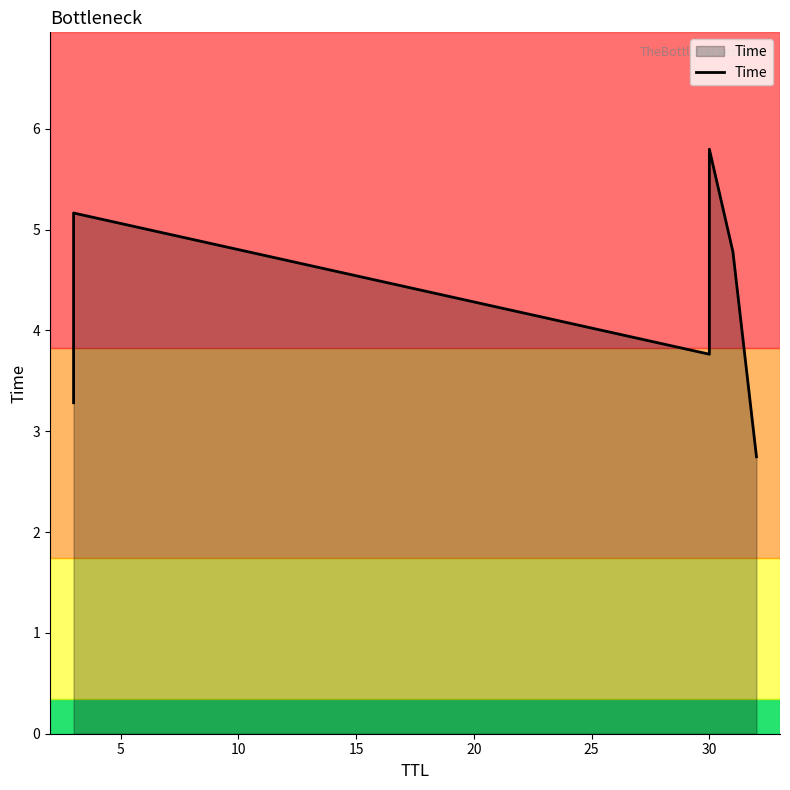

True or false: the data shows 4.5 at 25.

False